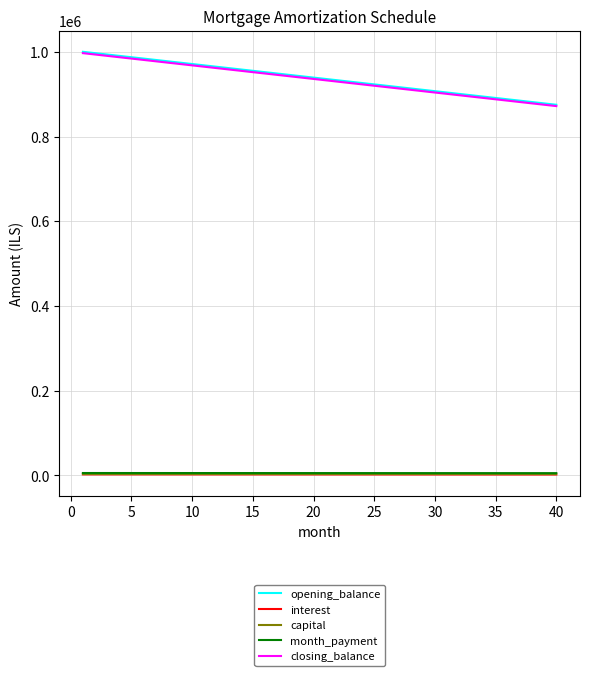

How many series are shown in this chart?

5